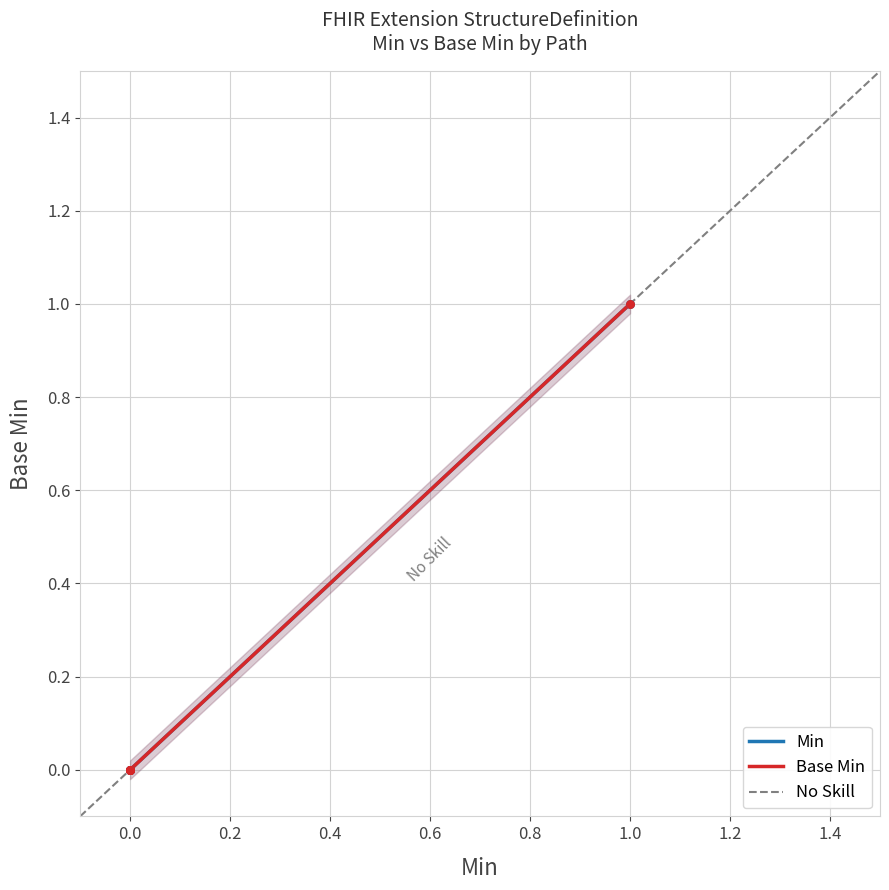

Which series contains the highest Y value?

Base Min